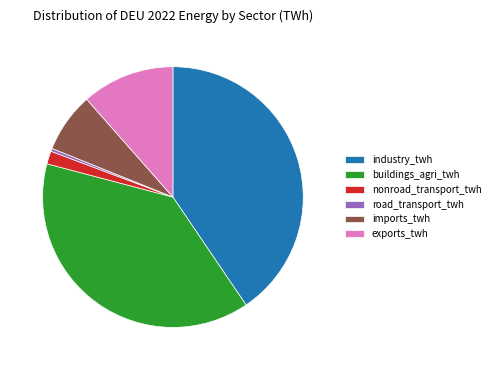

Is it true that nonroad_transport_twh is 2% of the pie?

True